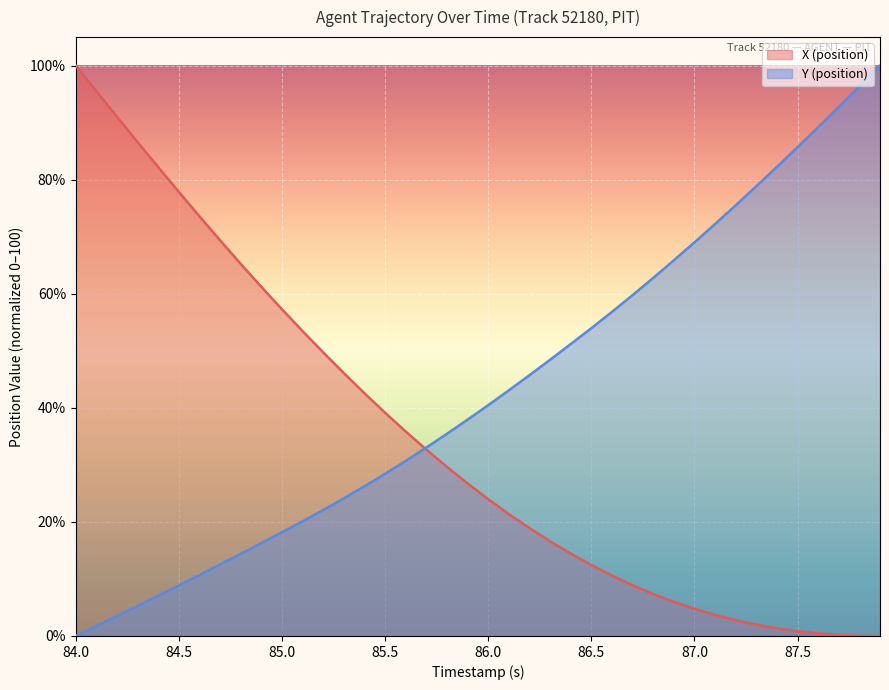

What is the label of the 32nd point from the left?

87.1